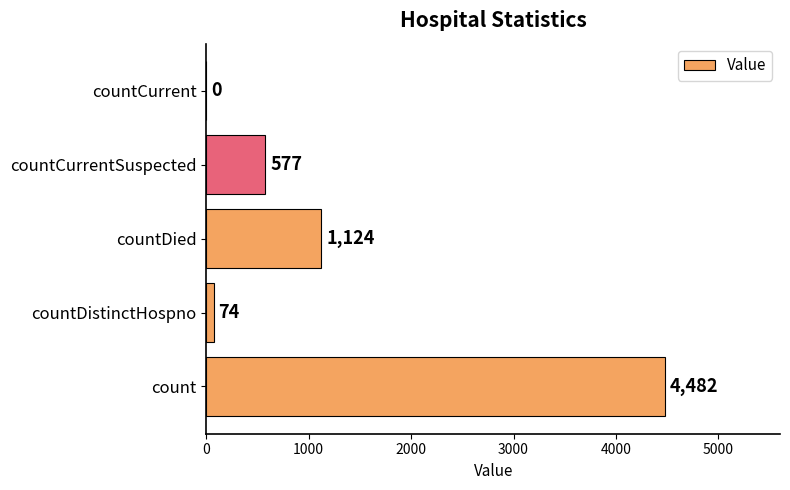

Count the number of data series in this chart.

1